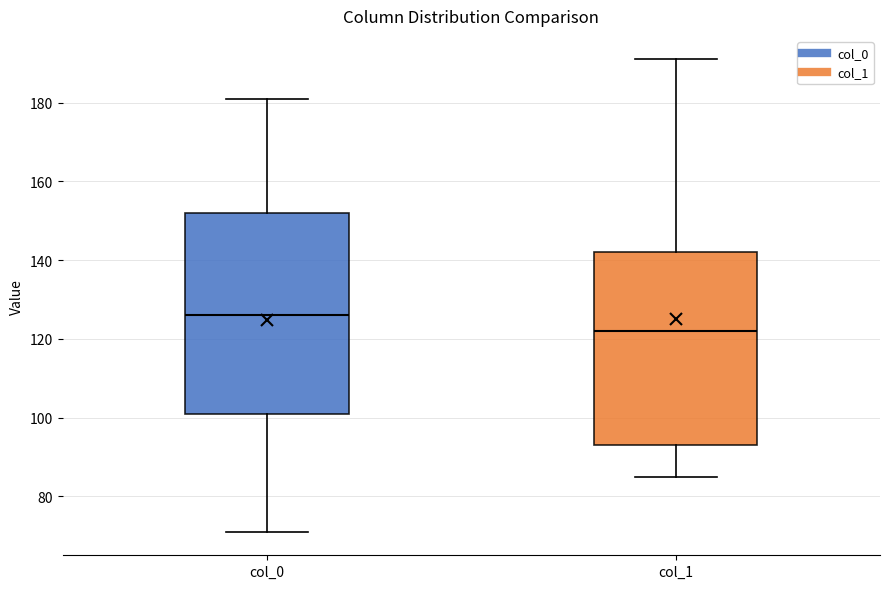

Which box's median line is the lowest?

col_1